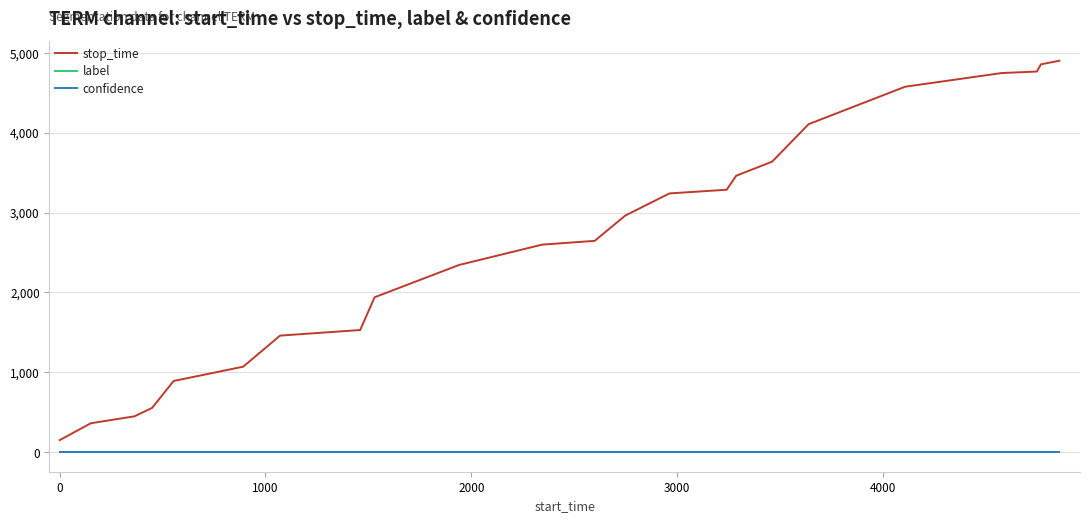

What is the maximum value shown in the chart?

4900.0